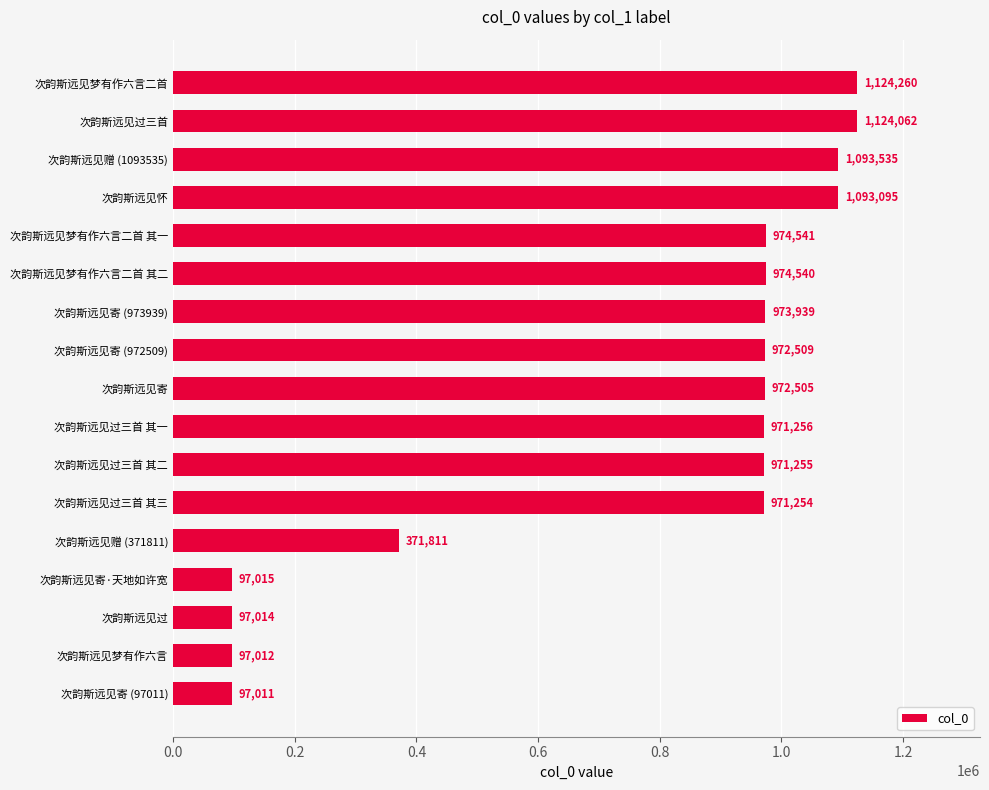

List the labels in order of value, largest first.

次韵斯远见梦有作六言二首, 次韵斯远见过三首, 次韵斯远见赠 (1093535), 次韵斯远见怀, 次韵斯远见梦有作六言二首 其一, 次韵斯远见梦有作六言二首 其二, 次韵斯远见寄 (973939), 次韵斯远见寄 (972509), 次韵斯远见寄, 次韵斯远见过三首 其一, 次韵斯远见过三首 其二, 次韵斯远见过三首 其三, 次韵斯远见赠 (371811), 次韵斯远见寄·天地如许宽, 次韵斯远见过, 次韵斯远见梦有作六言, 次韵斯远见寄 (97011)